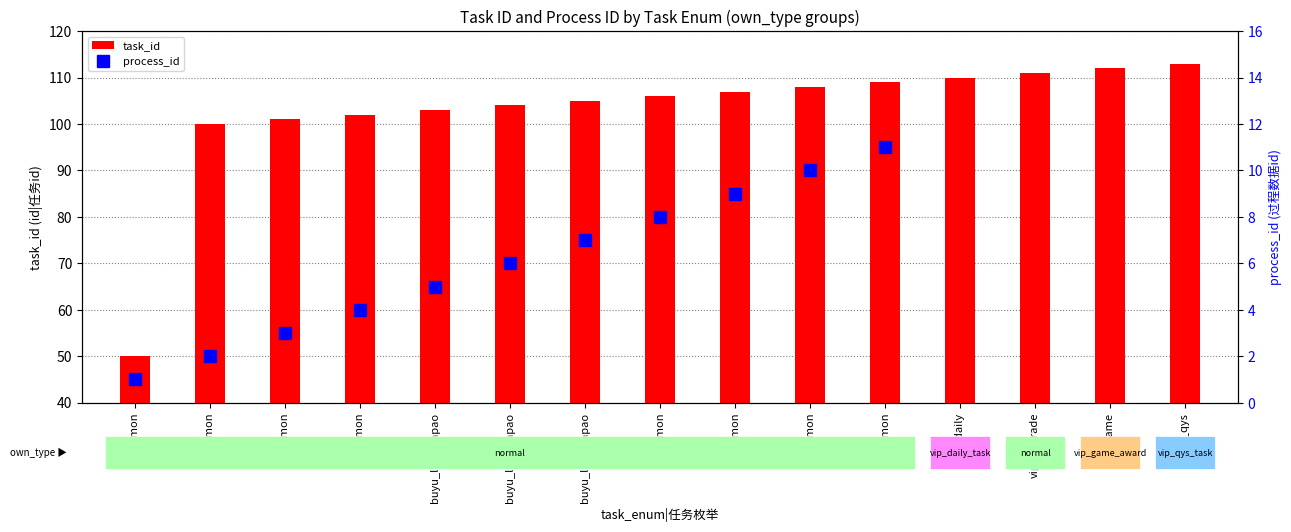

How many groups of bars are there?

15